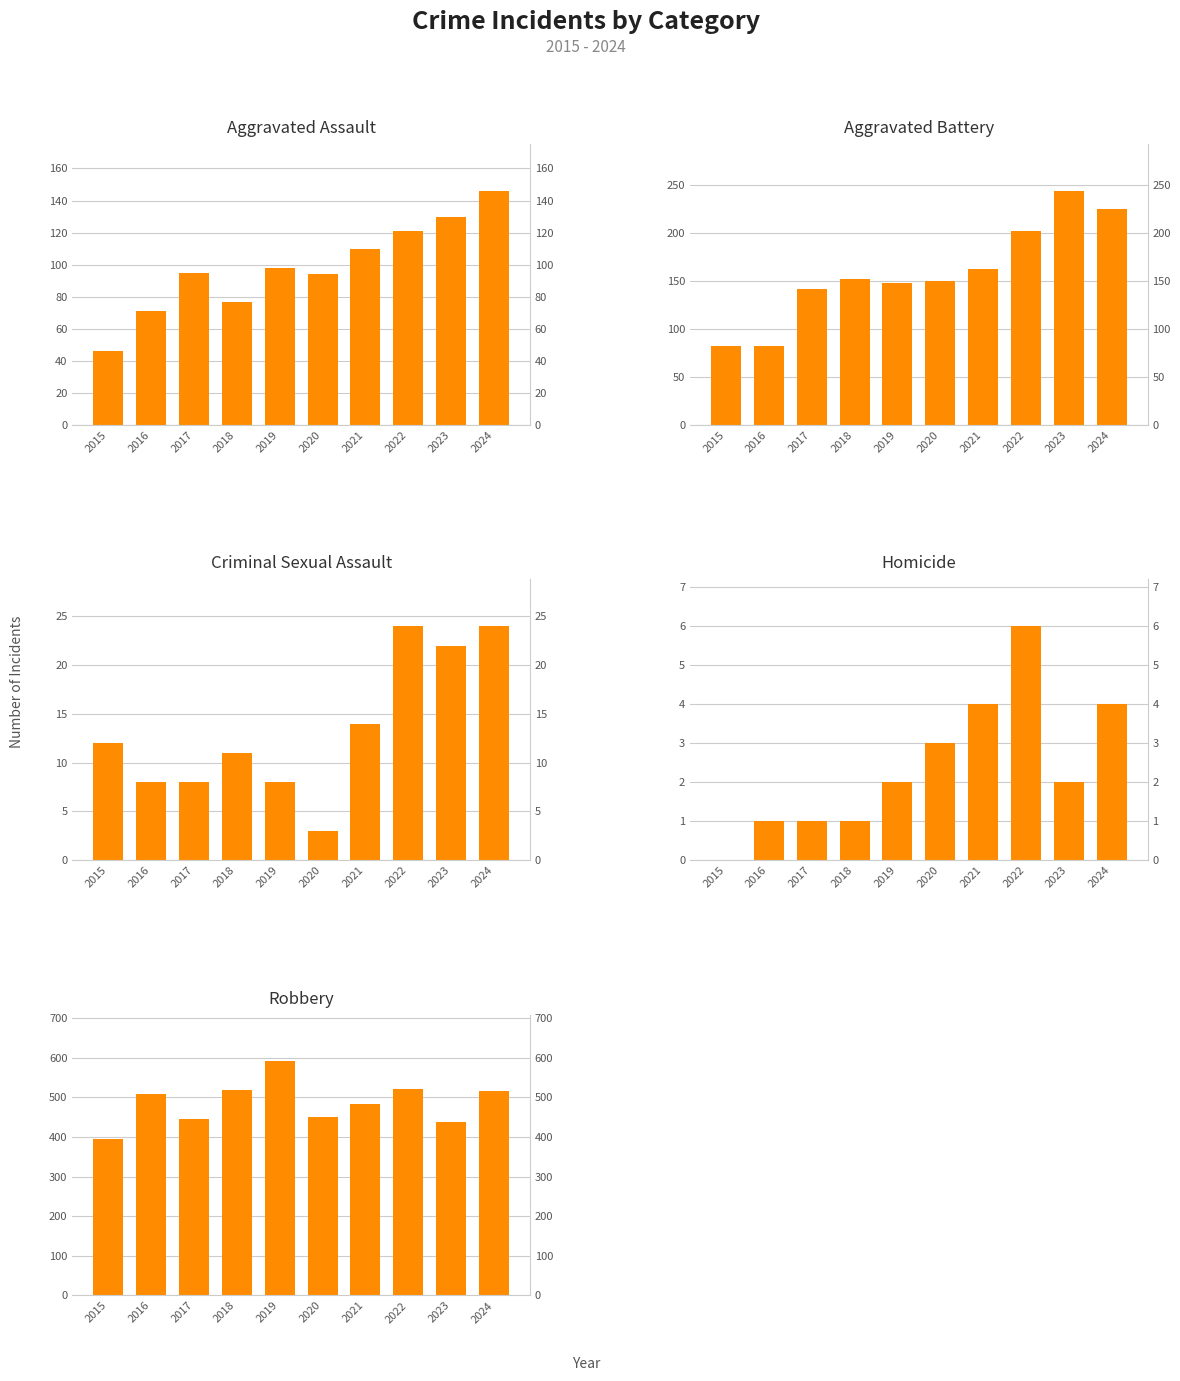

What are all the series names shown in the legend?

Aggravated Assault, Aggravated Battery, Criminal Sexual Assault, Homicide, Robbery